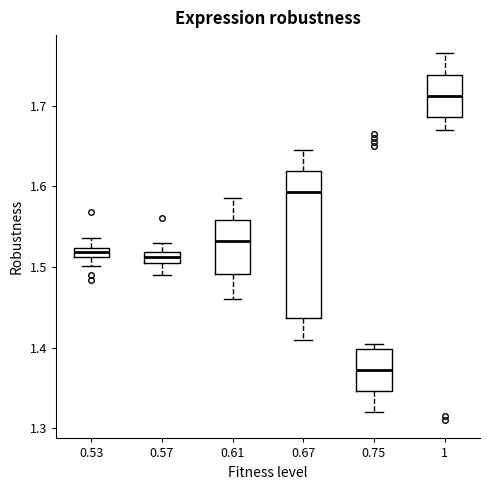

Which box's median line is the lowest?

0.75